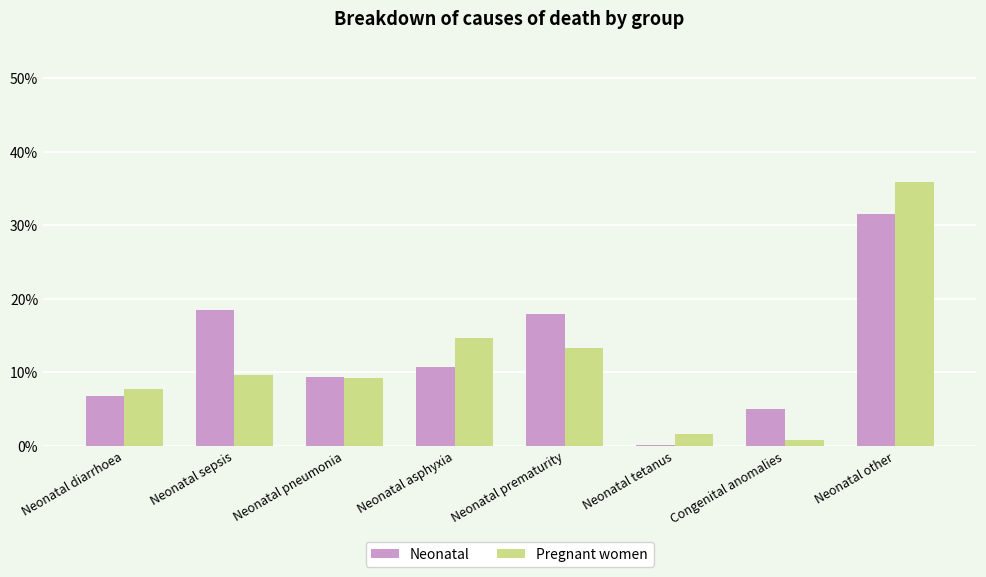

Which series changed the most between Neonatal sepsis and Neonatal asphyxia?

Neonatal